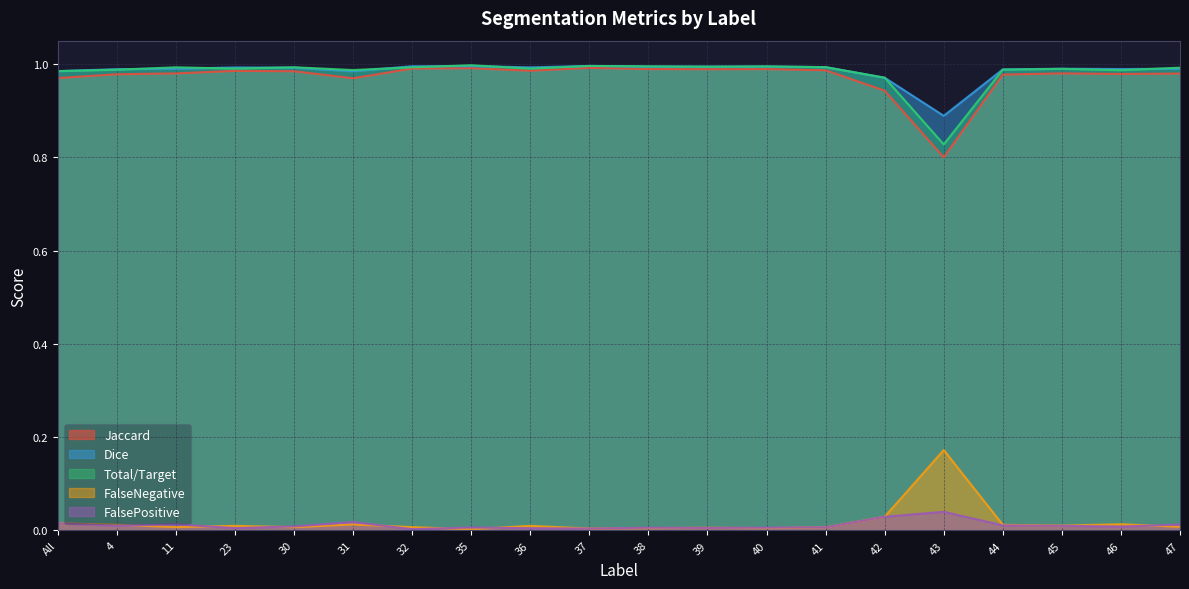

Between 46 and 40, which is larger?

40